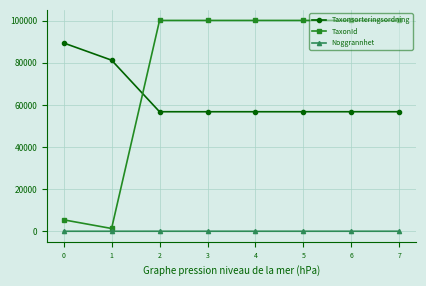

Is this an area chart (filled region under the line)?

No